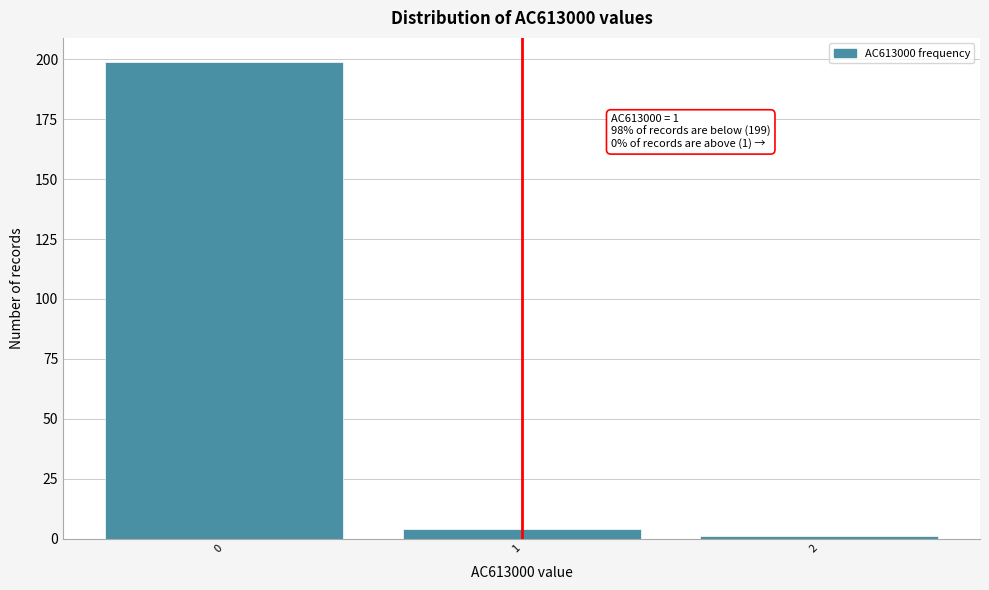

Reading left to right, what are all the values shown in this chart?

0=199	1=4	2=1